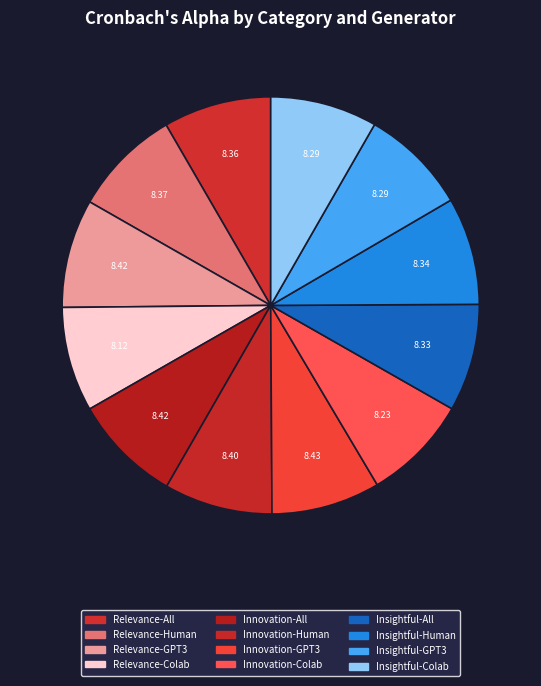

What percentage is the Insightful-Human slice, to the nearest percent?

8%